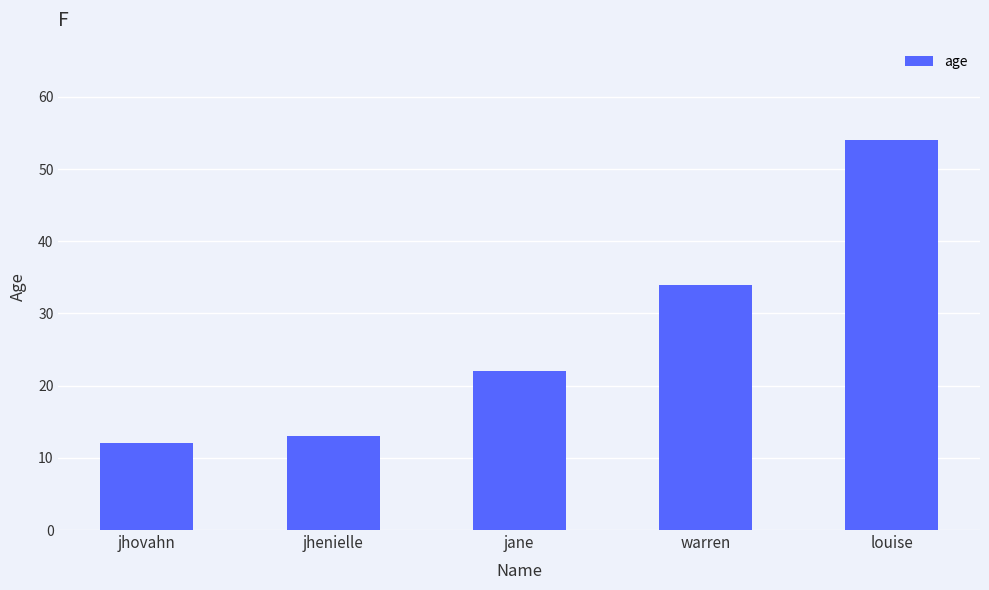

Which has a higher value, jhovahn or jhenielle?

jhenielle